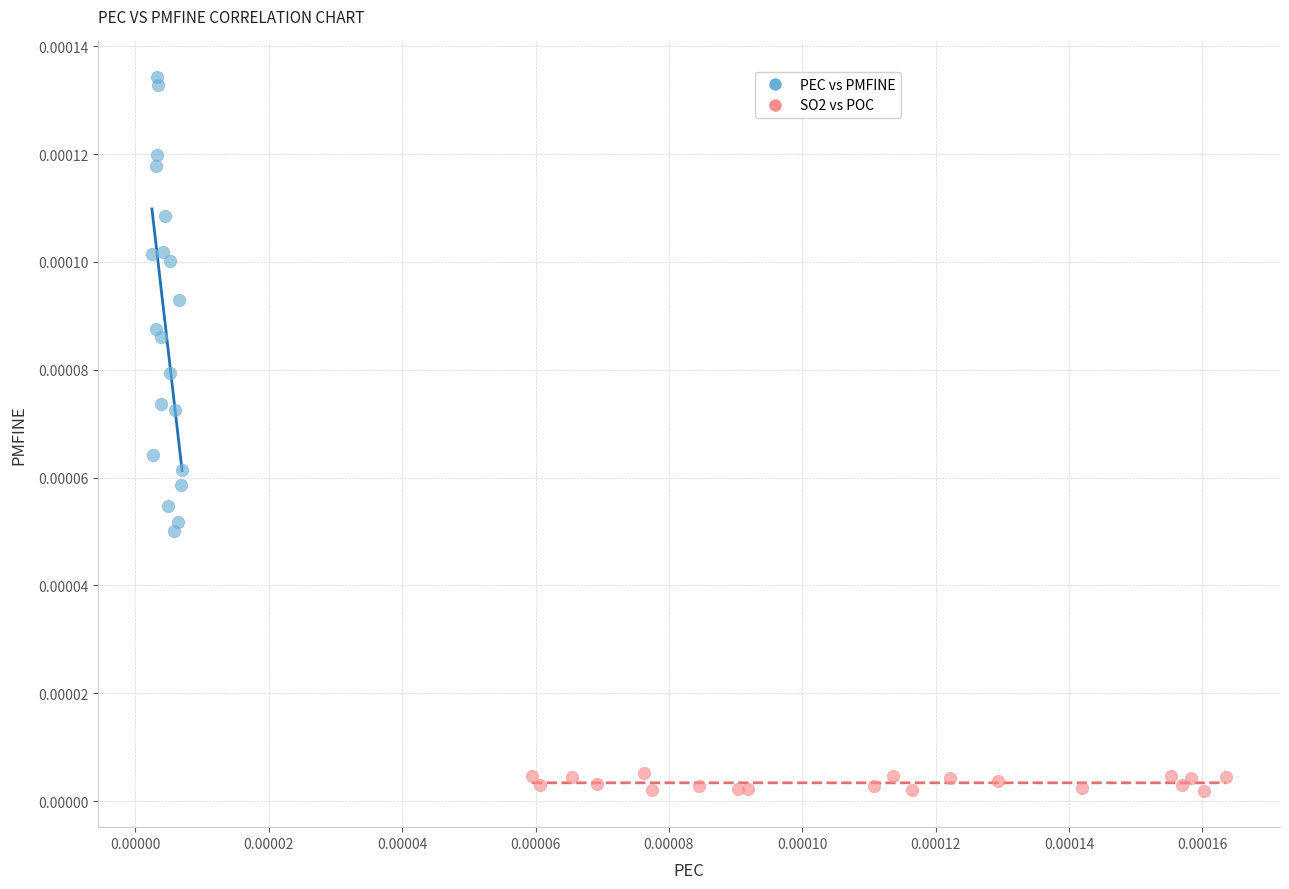

Which series contains the lowest Y value?

SO2 vs POC